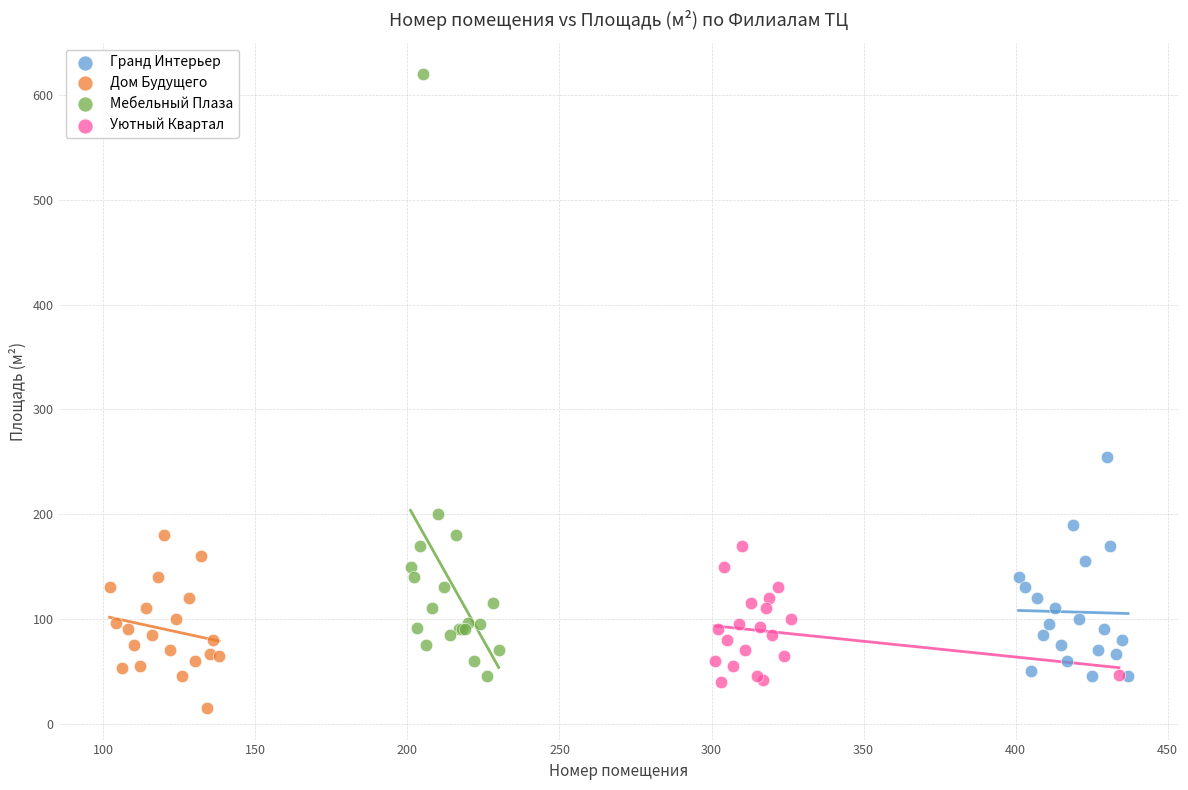

Which series contains the highest Y value?

Мебельный Плаза